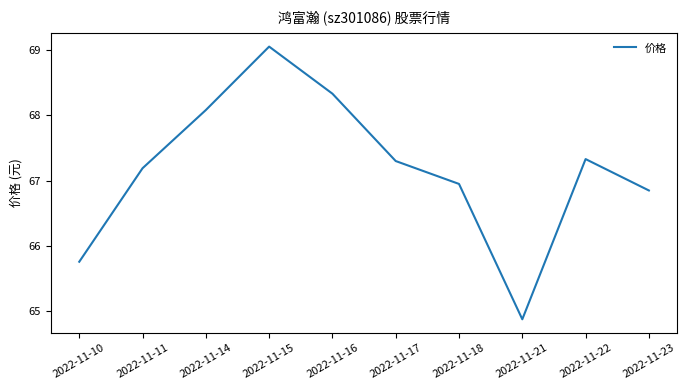

What is the smallest value displayed?

64.9